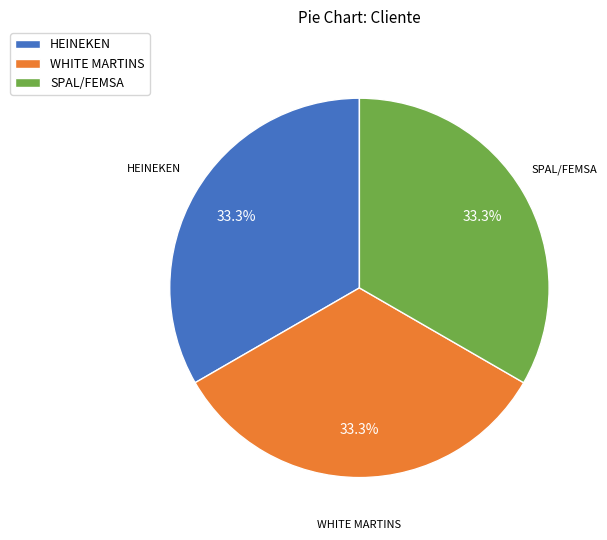

Is there a majority slice in this chart?

No